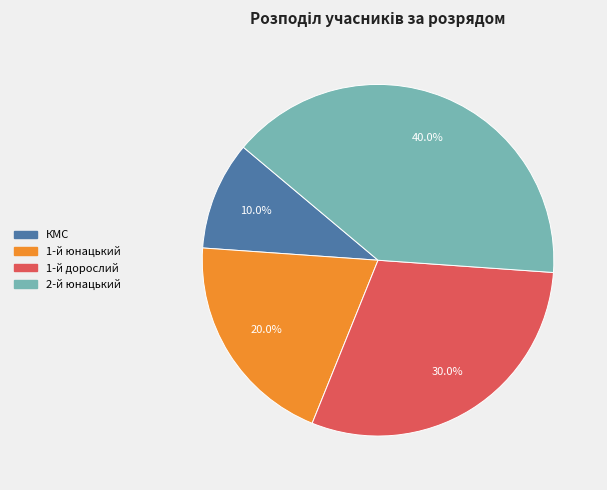

The 1-й юнацький slice represents 33% of the pie. True or false?

False